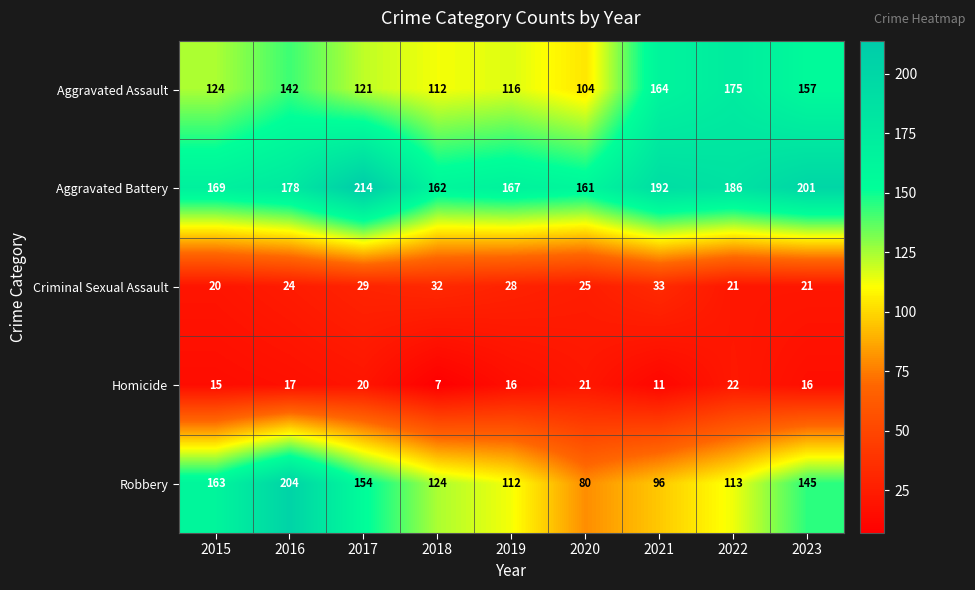

What is the approximate value of Aggravated Battery at 2022?

186